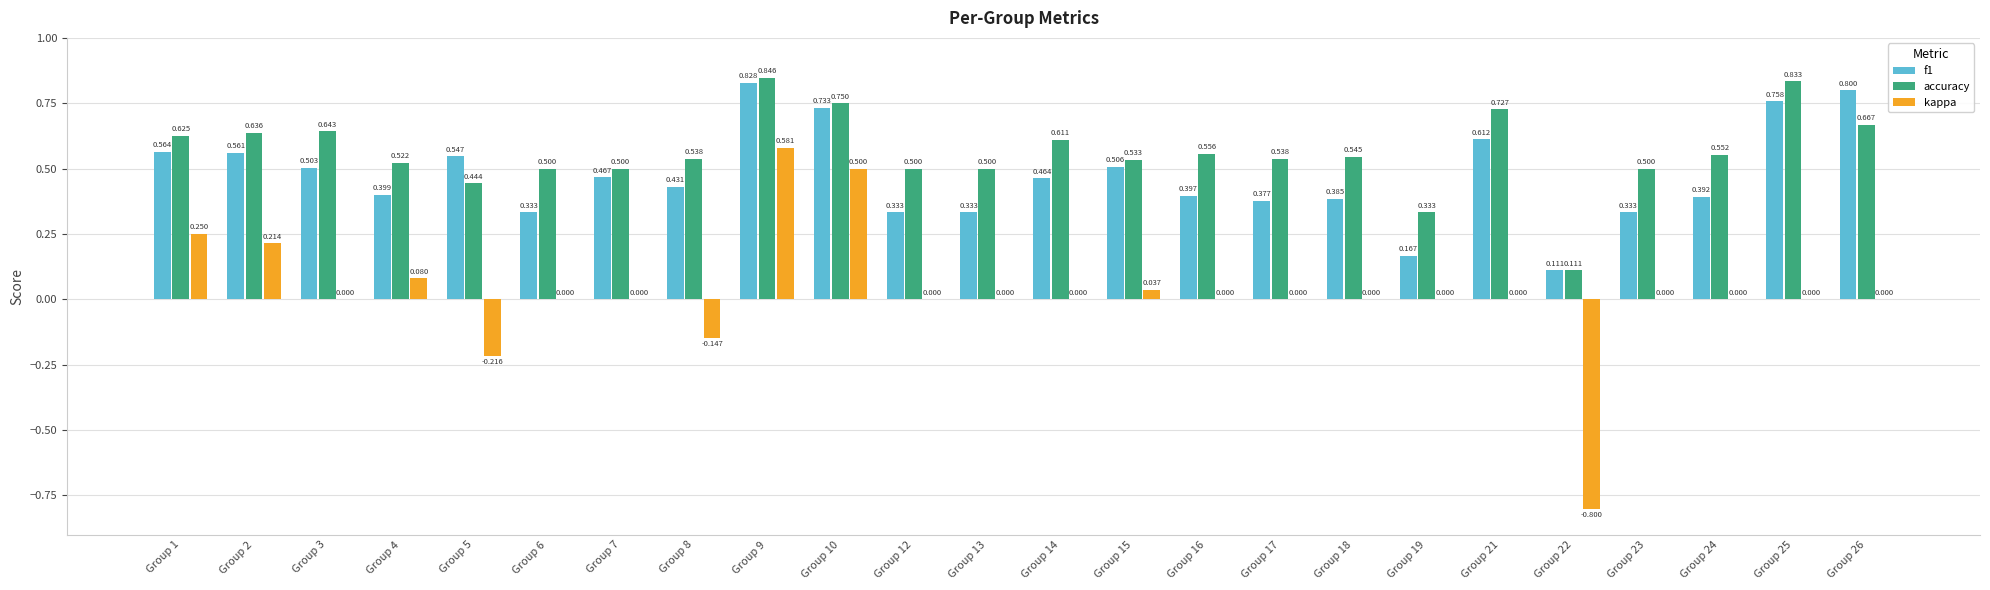

Between Group 5 and Group 22, which series saw the biggest shift?

kappa